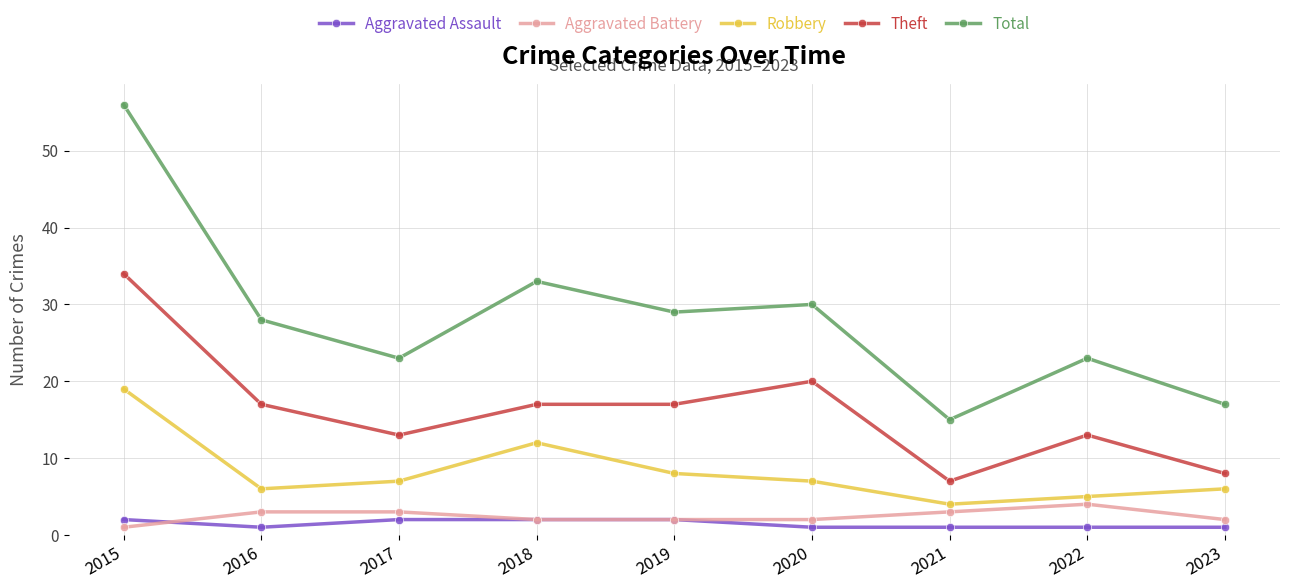

True or false: Theft has a value of 57 at 2015.

False